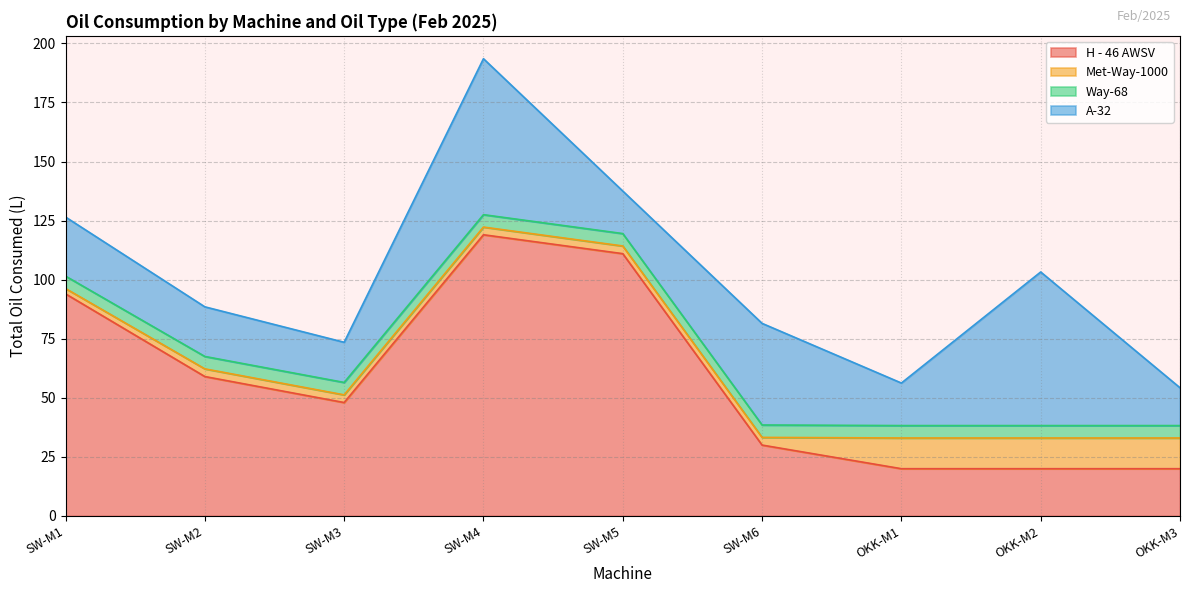

What is the highest value of the H - 46 AWSV series?

119.0